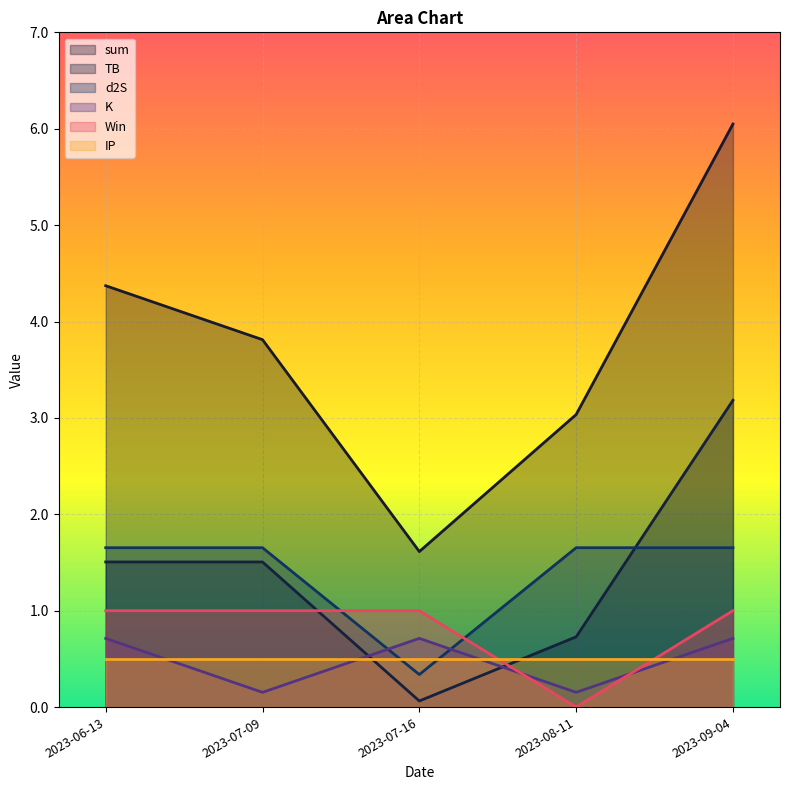

What is the highest value of the sum series?

6.0